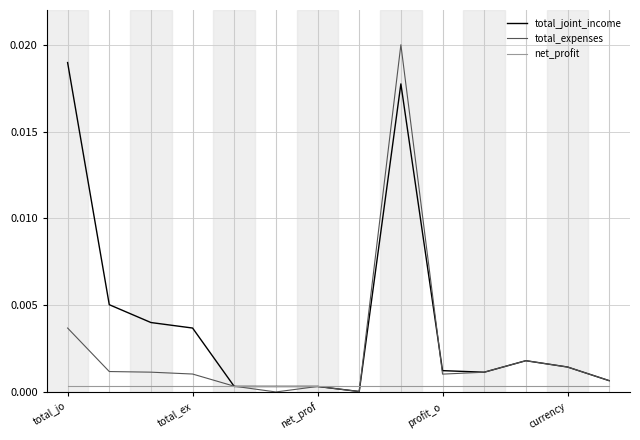

Which series has the largest total across all categories?

total_joint_income